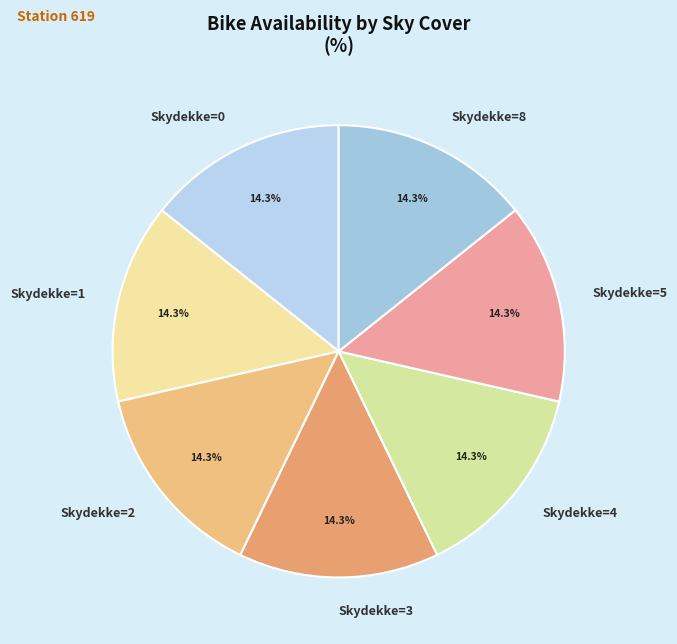

Is there a majority slice in this chart?

No